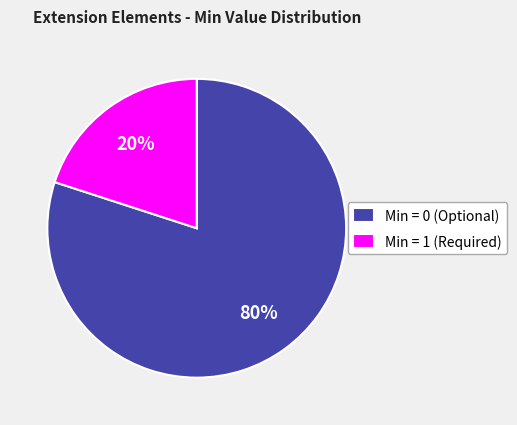

What is the largest slice in the pie chart?

Min = 0 (Optional)